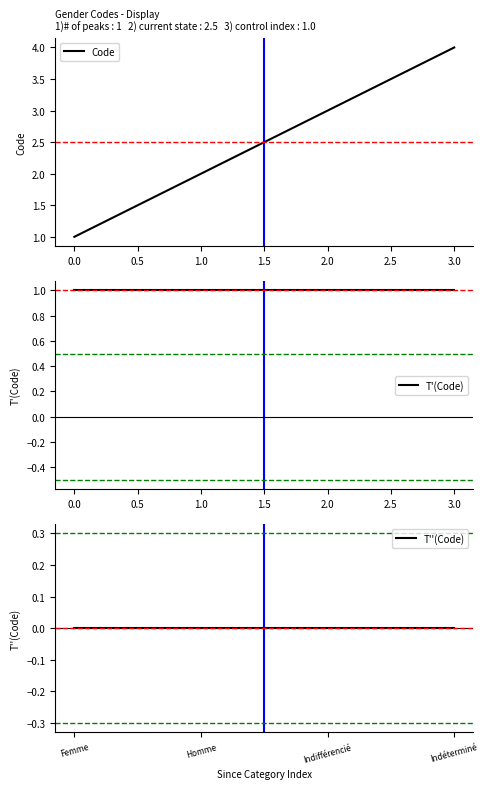

Reading left to right, extract all data points from this chart.

Code: 1	2	3	4
T'(Code): 1	1	1	1
T''(Code): 0	0	0	0